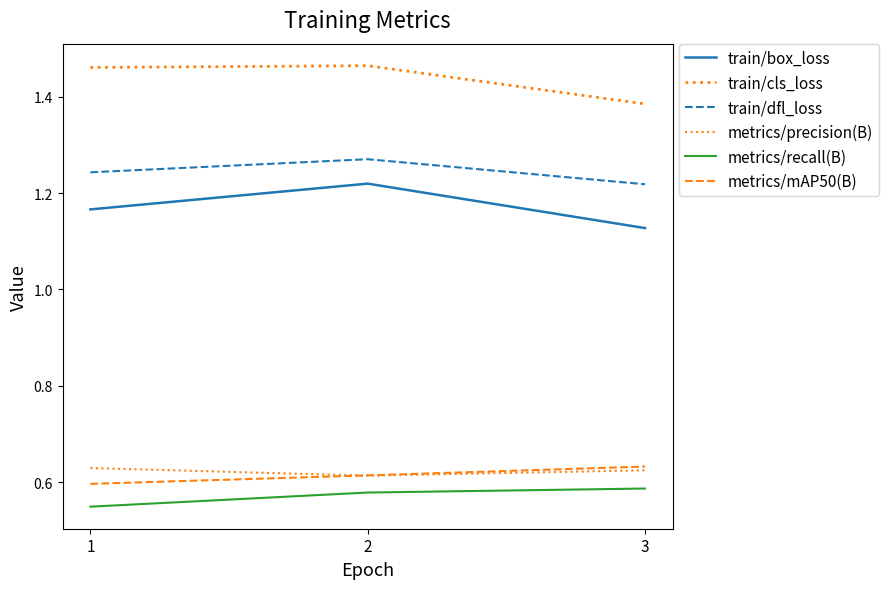

Is this an area chart (filled region under the line)?

No